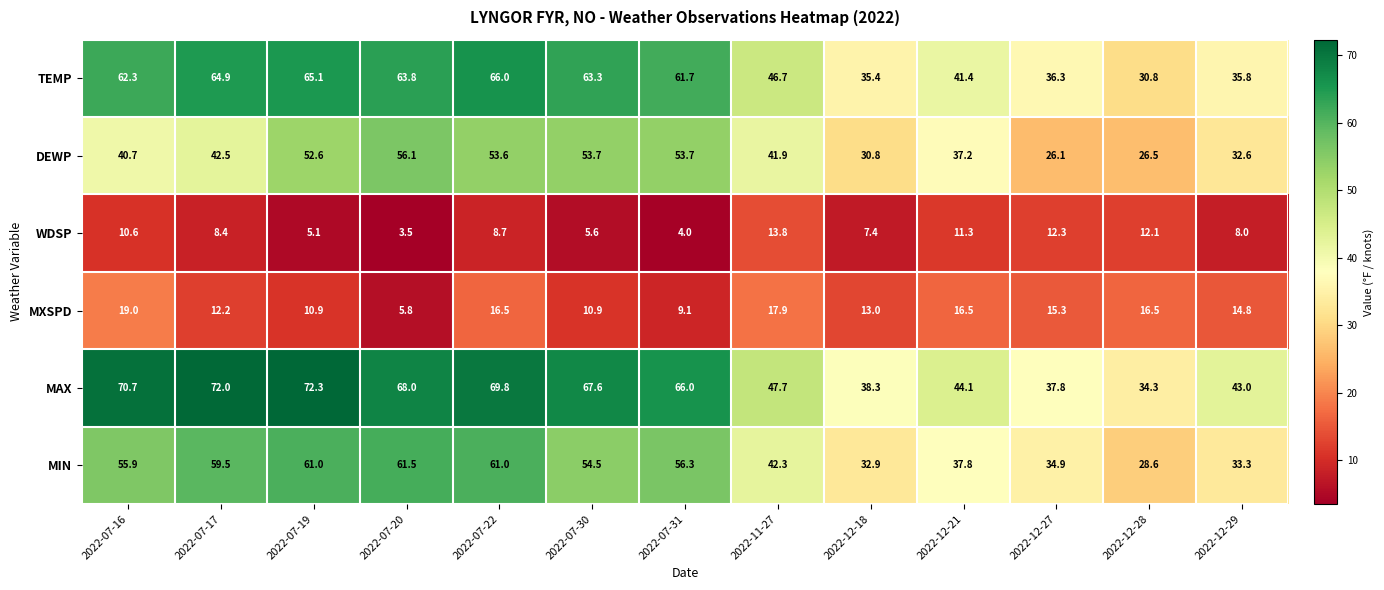

At which label does DEWP reach its peak?

2022-07-20